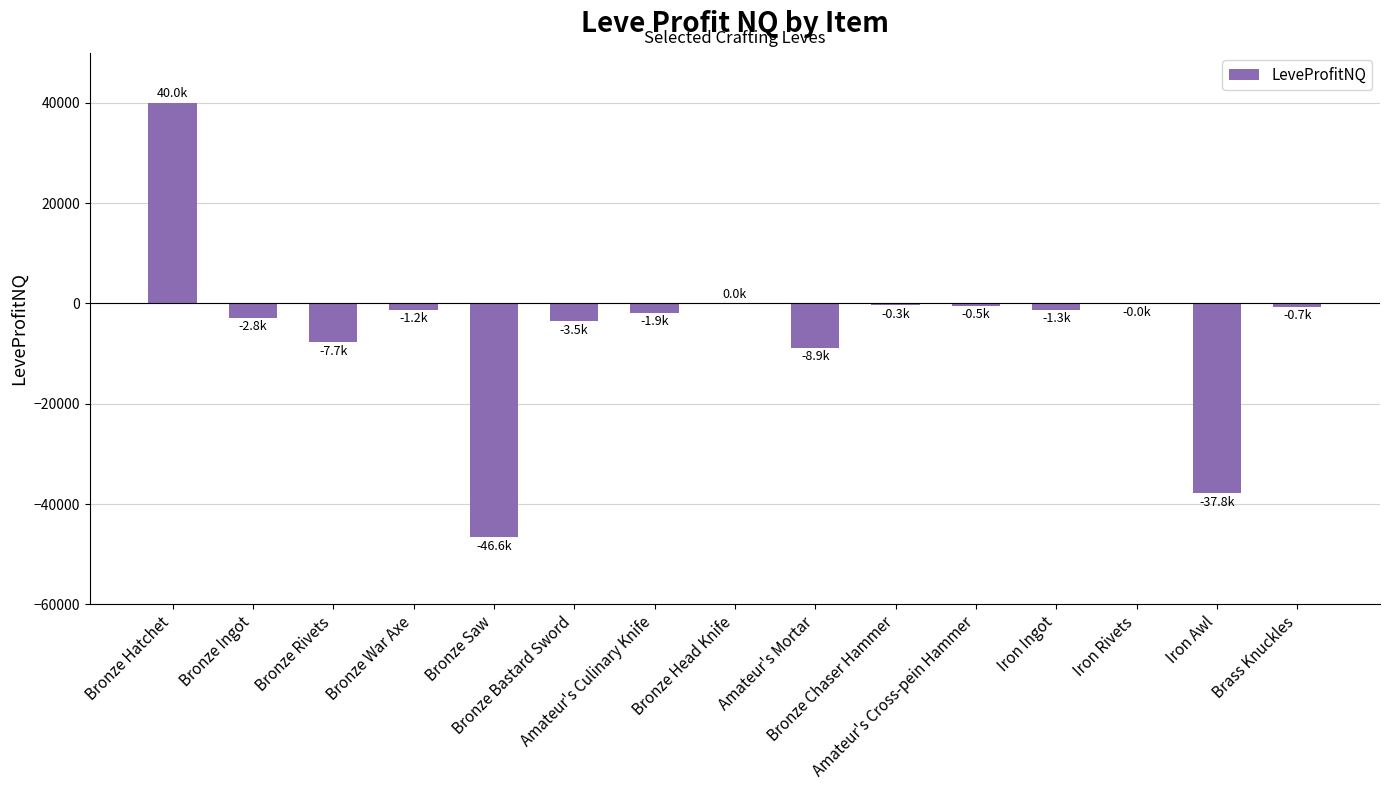

What is the sum of all values?

-73226.5